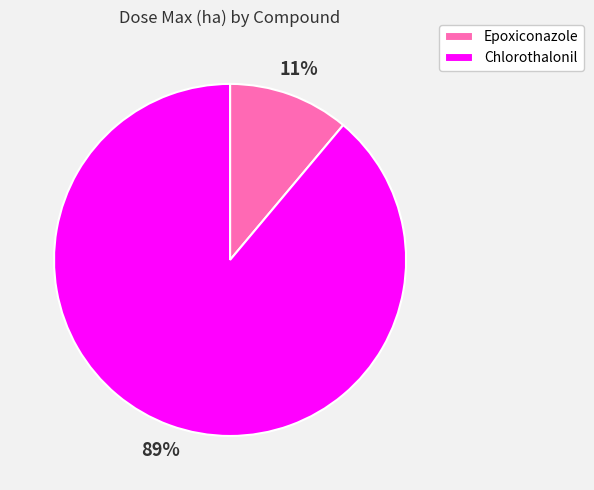

What is the majority slice?

Chlorothalonil